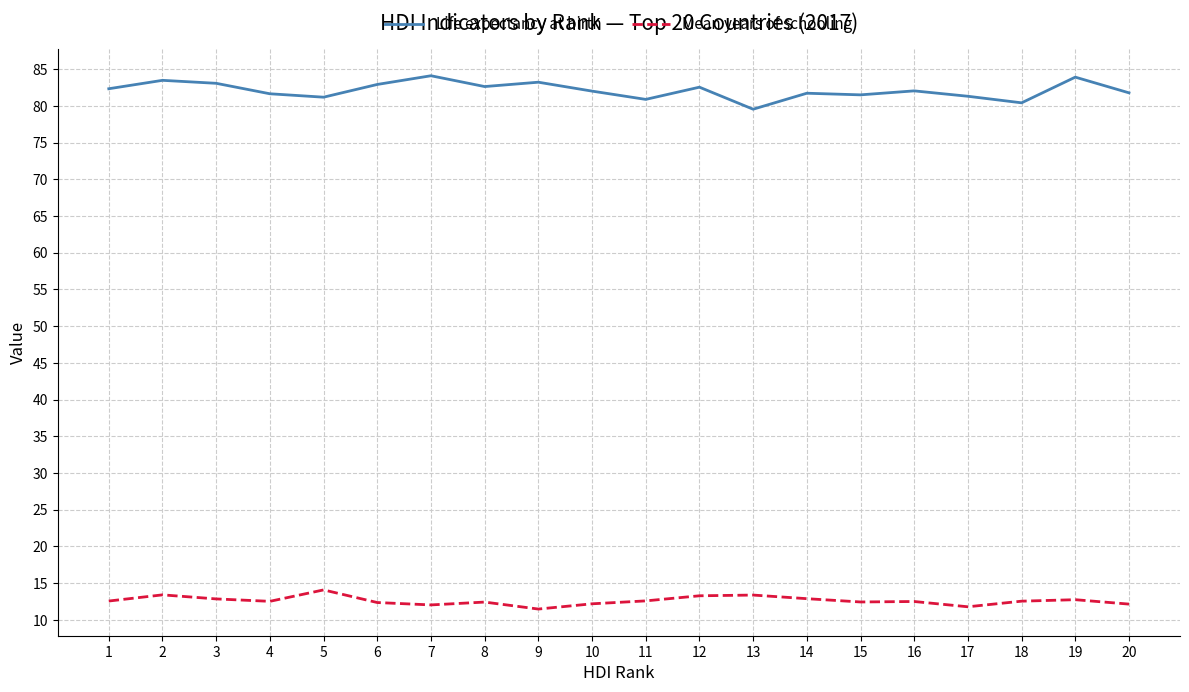

At which label does Life expectancy at birth first exceed 82?

1